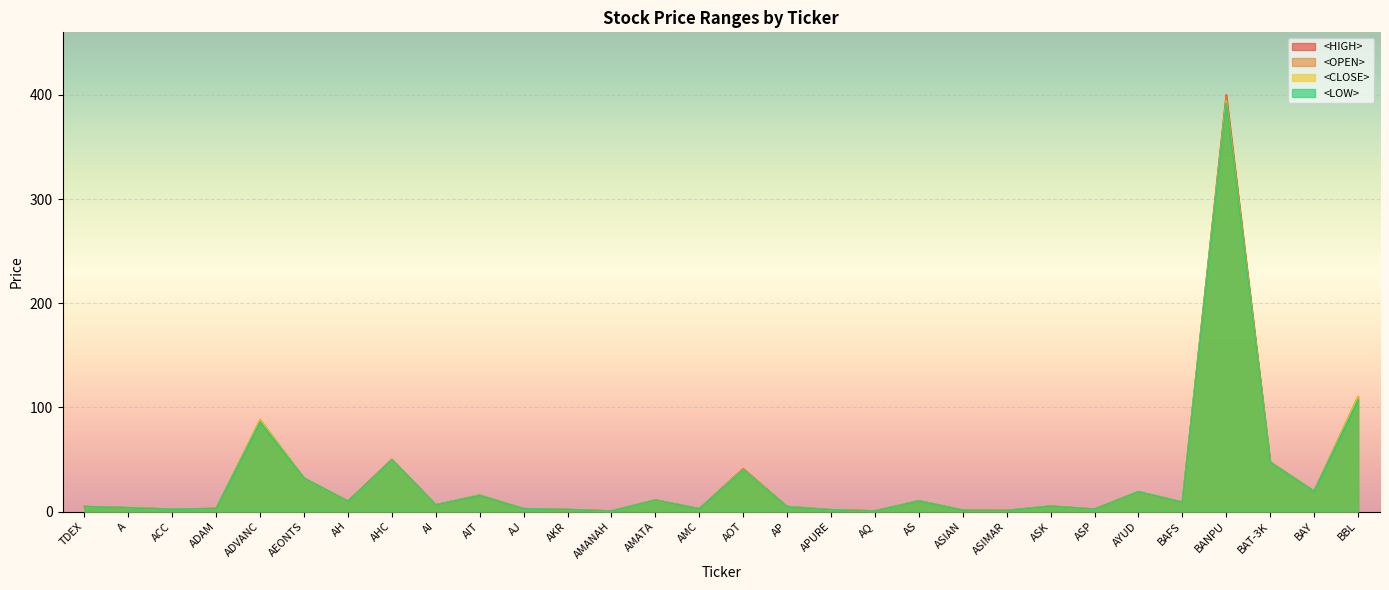

At which label does <LOW> first exceed 6?

ADVANC